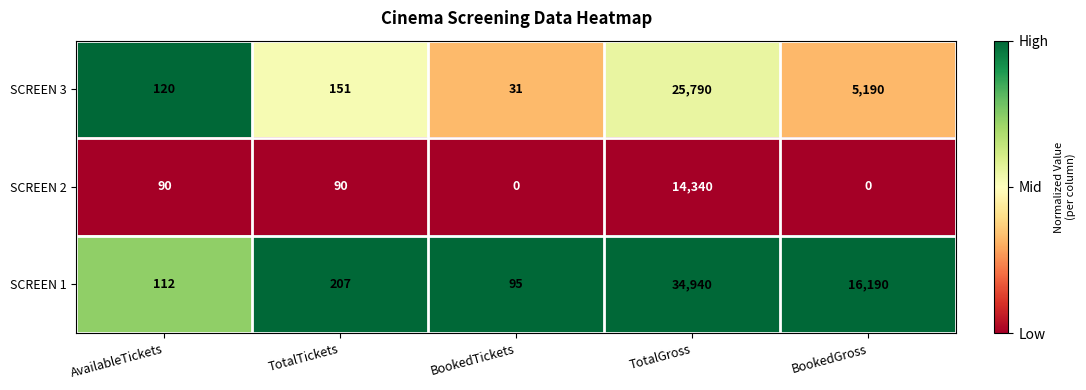

The SCREEN 1 series shows 64 at AvailableTickets. True or false?

False